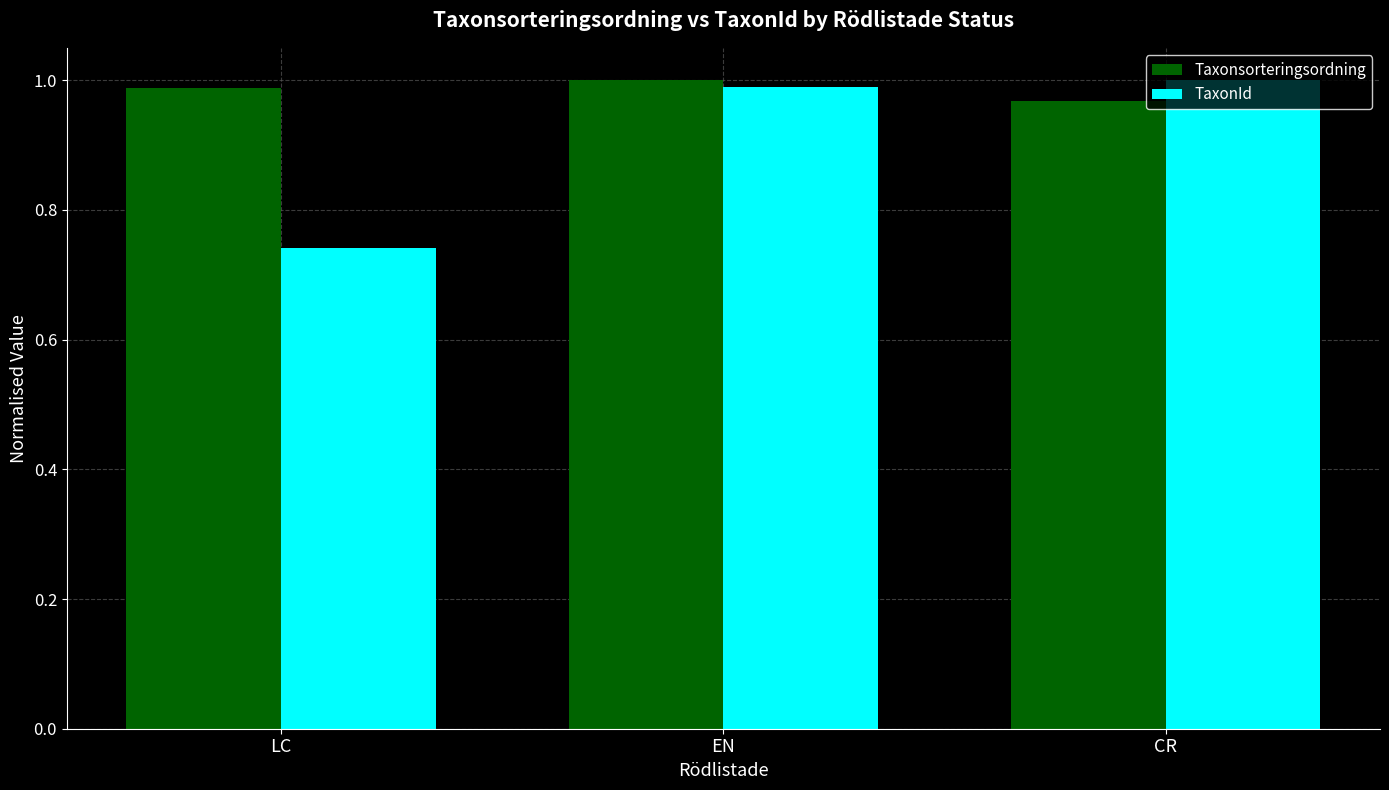

How many bars are there in each group?

2